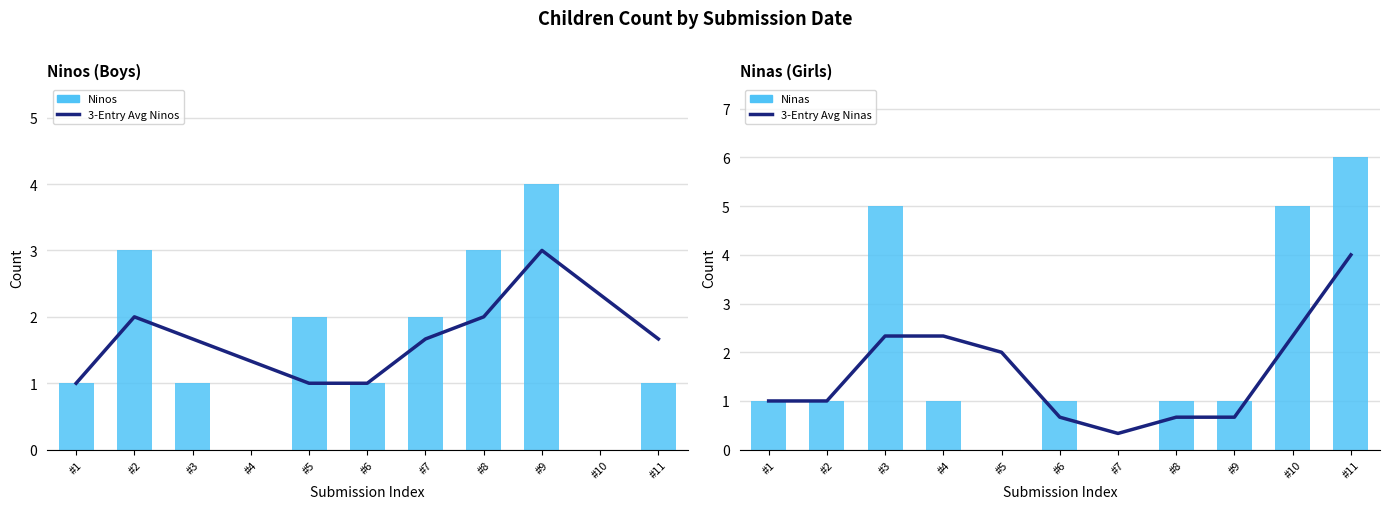

Read the 3-Entry Avg Ninas value at #7.

0.3